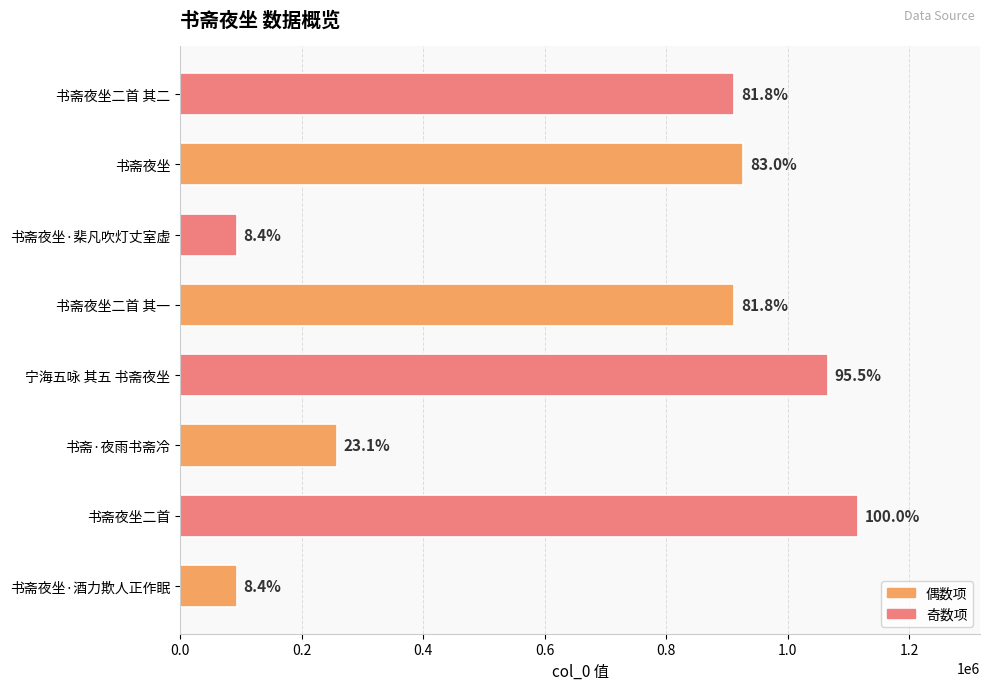

What is the difference between the maximum and minimum values?

1022111